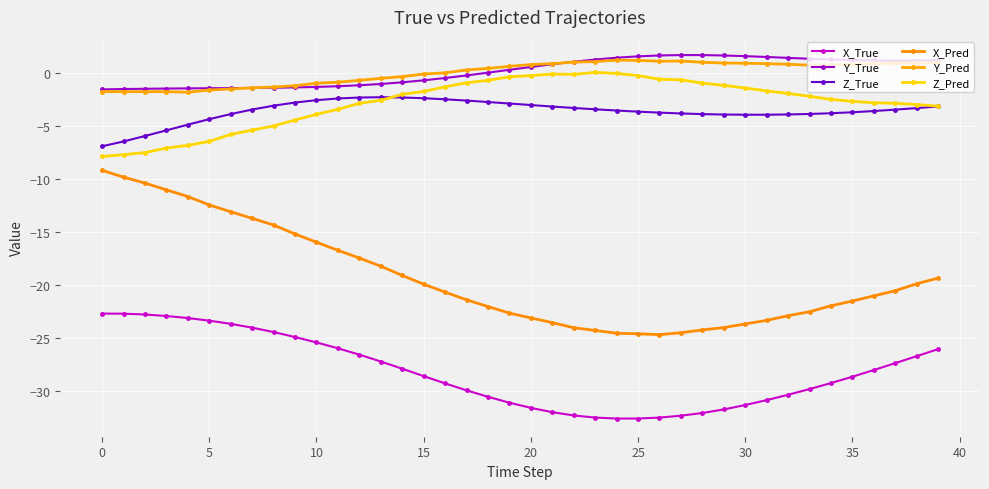

True or false: Y_Pred and Z_True intersect in this chart.

False